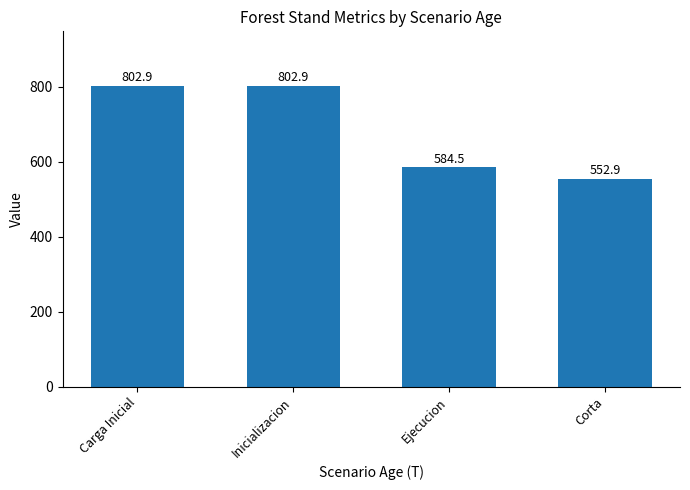

Count the number of values greater than 802.

2